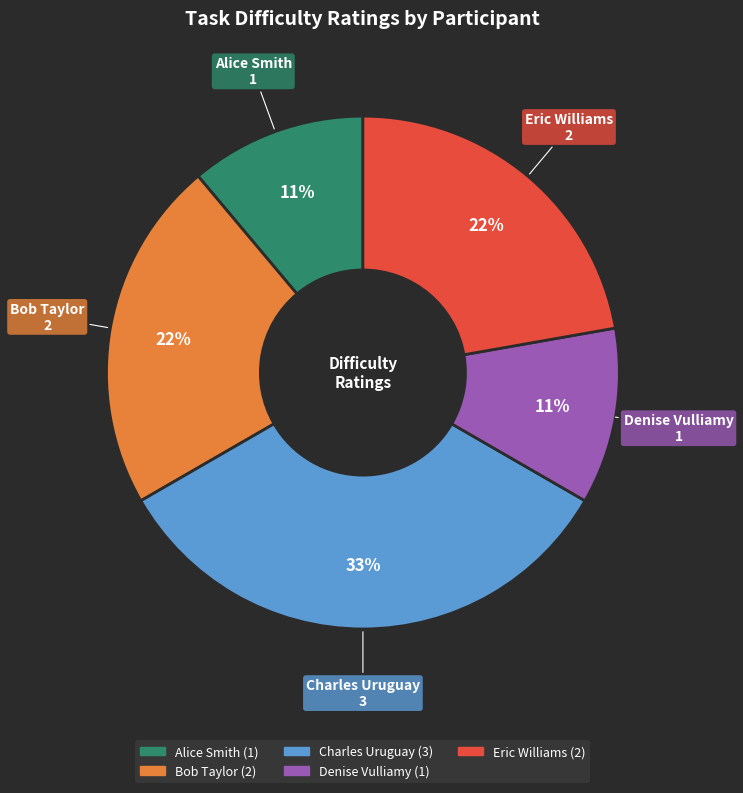

How many segments does this pie chart have?

5